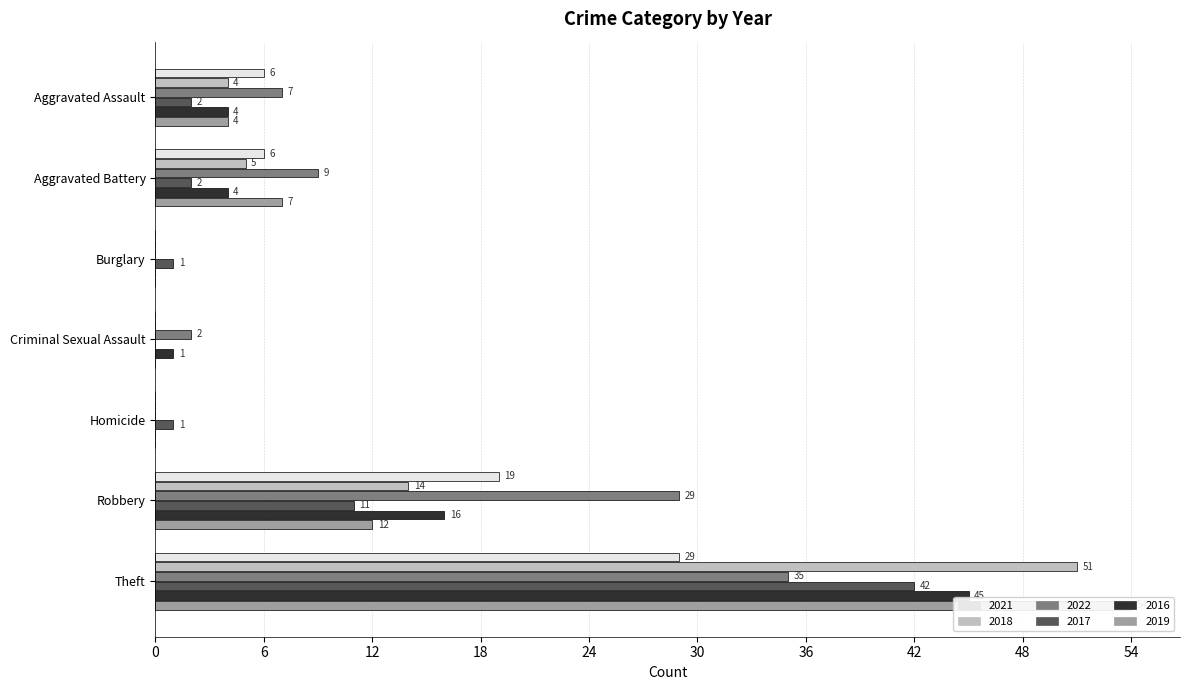

Rank the categories by 2018 value from highest to lowest.

Theft, Robbery, Aggravated Battery, Aggravated Assault, Burglary, Criminal Sexual Assault, Homicide